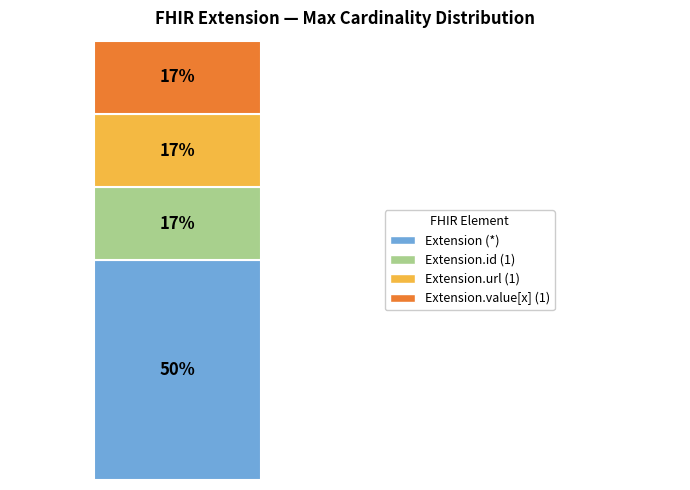

True or false: Extension.value[x] accounts for 20% of the total.

False